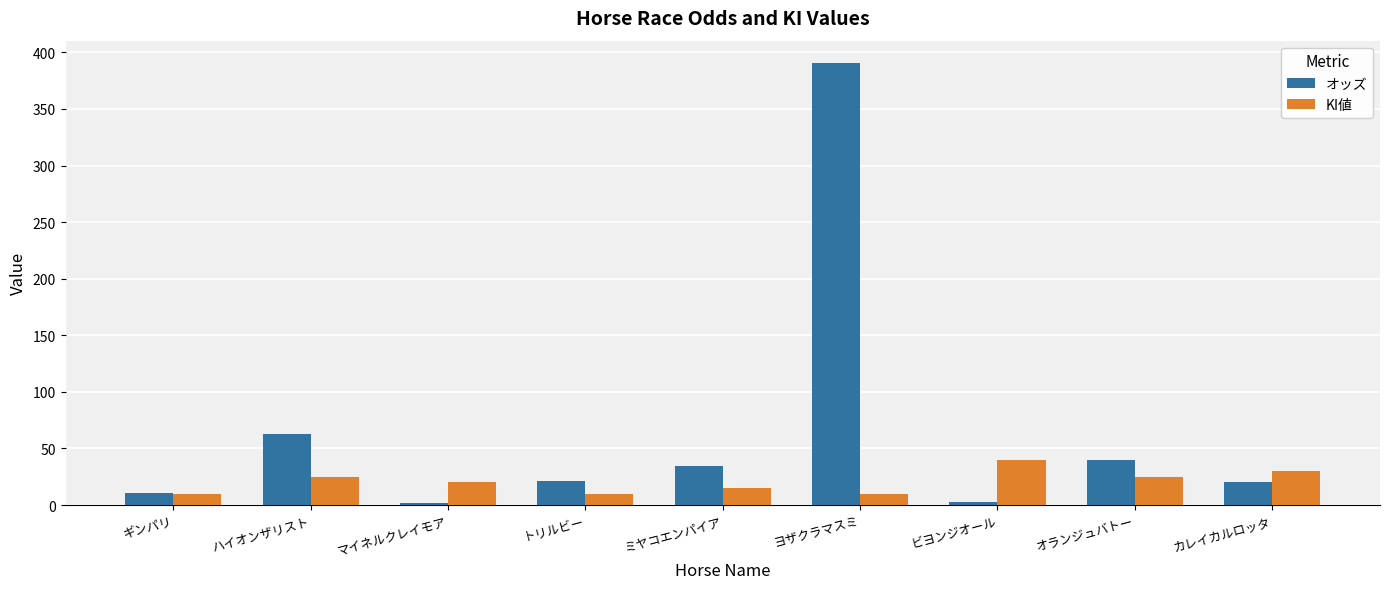

Which series has the widest spread of values?

オッズ